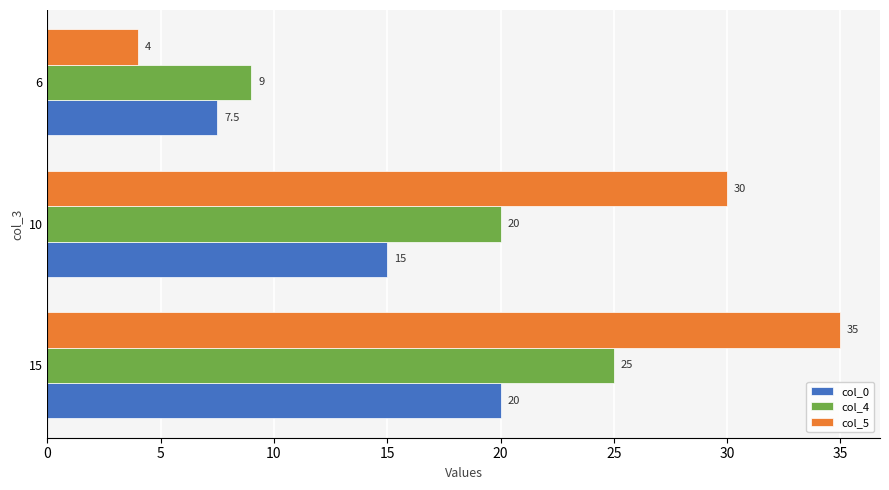

What is the total value across all series at 15?

80.0